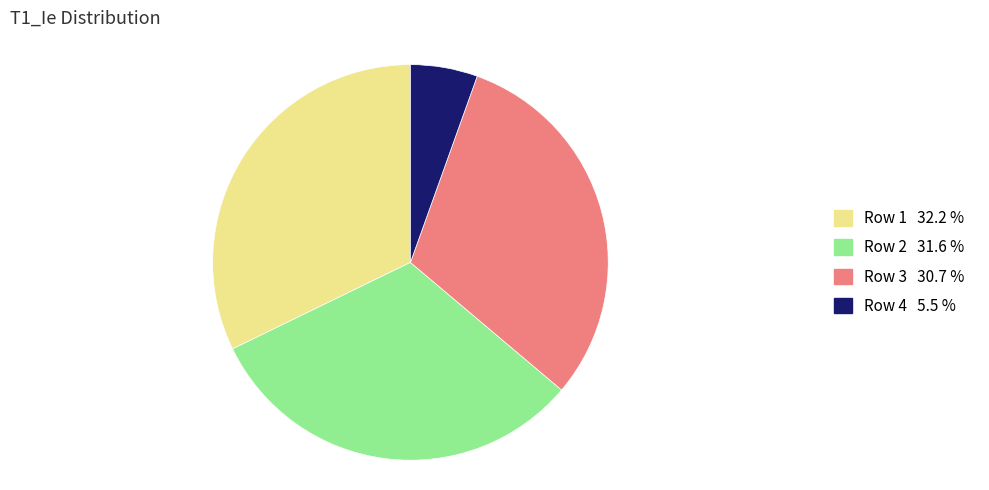

Rank the categories by value from highest to lowest.

Row 1, Row 2, Row 3, Row 4